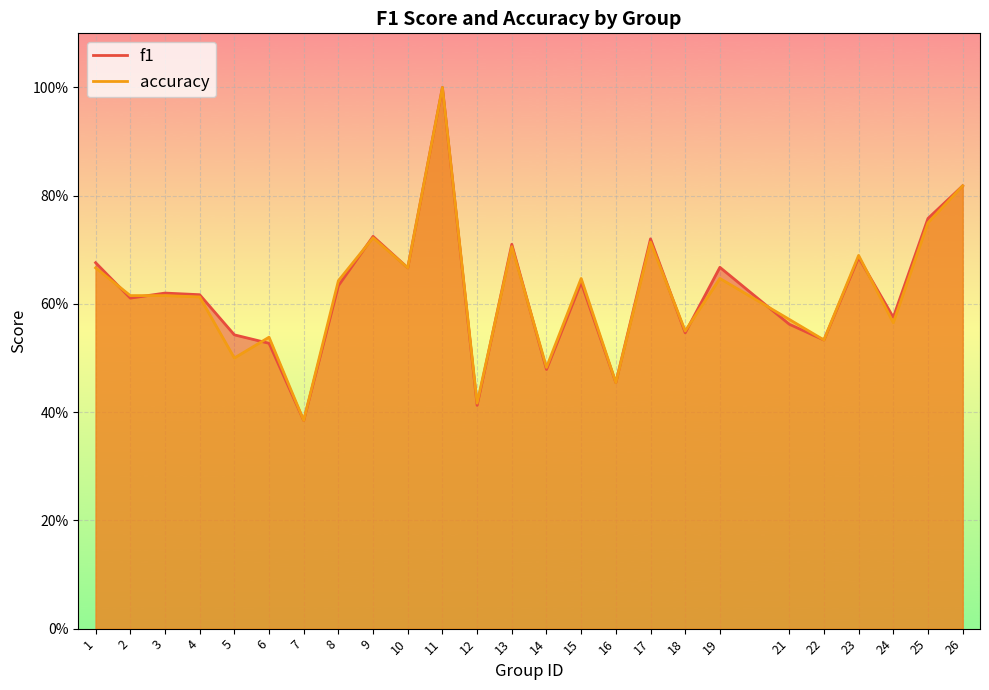

Is the value of accuracy at 16 greater than the value of f1 at 19?

No